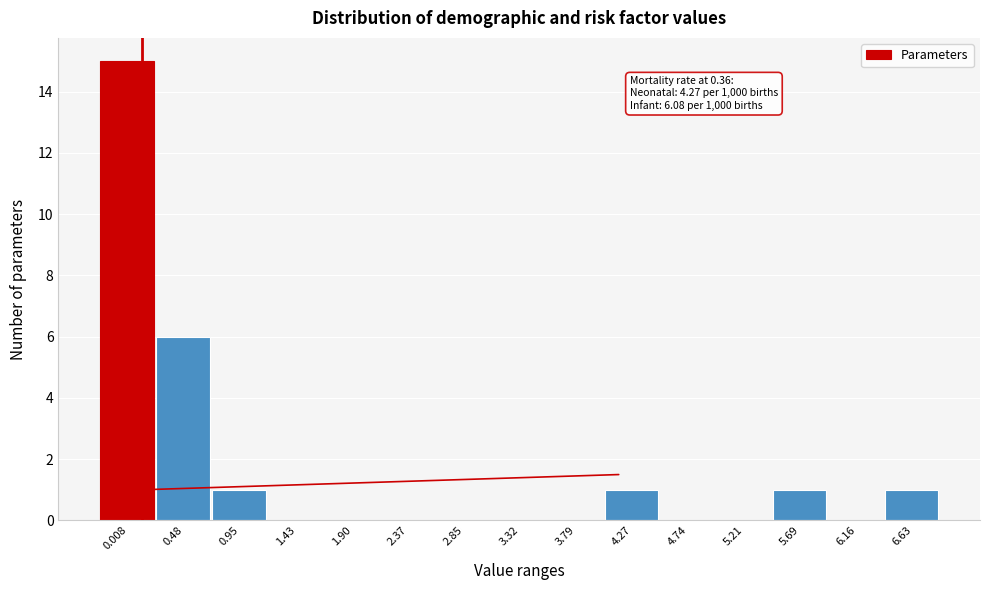

Reading left to right, extract all data points from this chart.

0.008=15	0.48=6	0.95=1	1.43=0	1.90=0	2.37=0	2.85=0	3.32=0	3.79=0	4.27=1	4.74=0	5.21=0	5.69=1	6.16=0	6.63=1